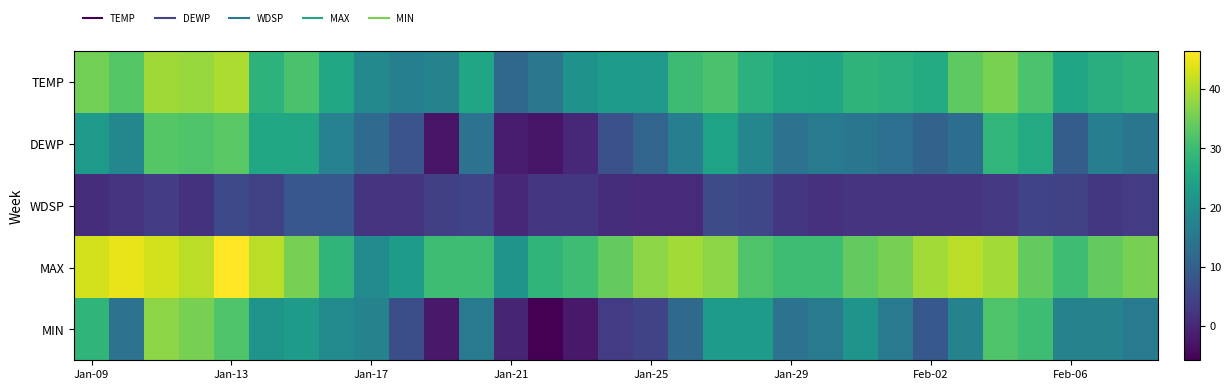

Which series has the widest spread of values?

MIN